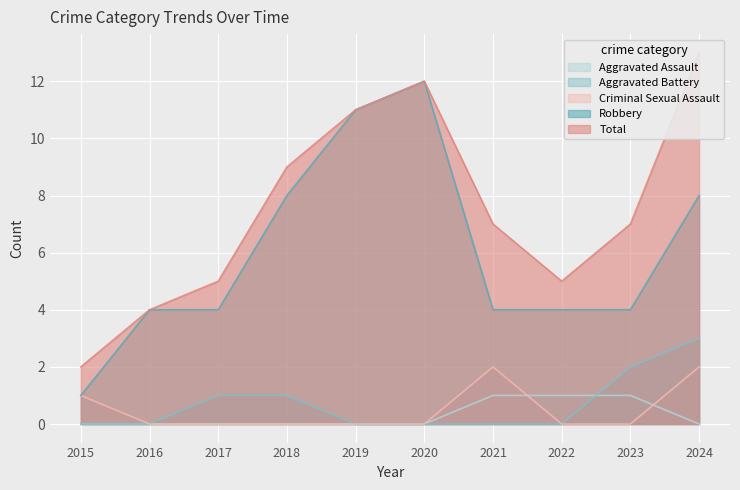

The Aggravated Battery series shows 0 at 2015. True or false?

True